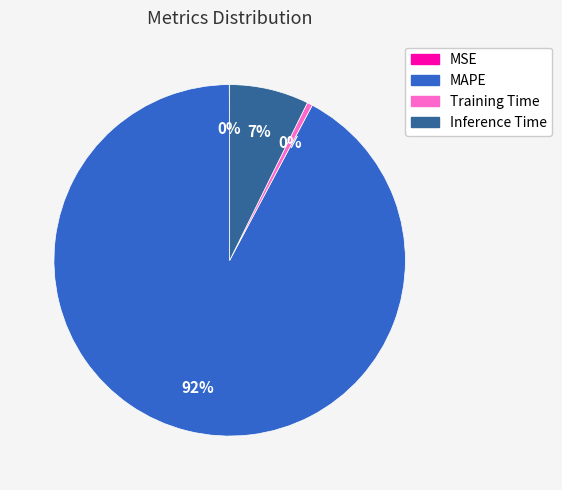

Is the sum of Training Time and Inference Time greater than half?

No